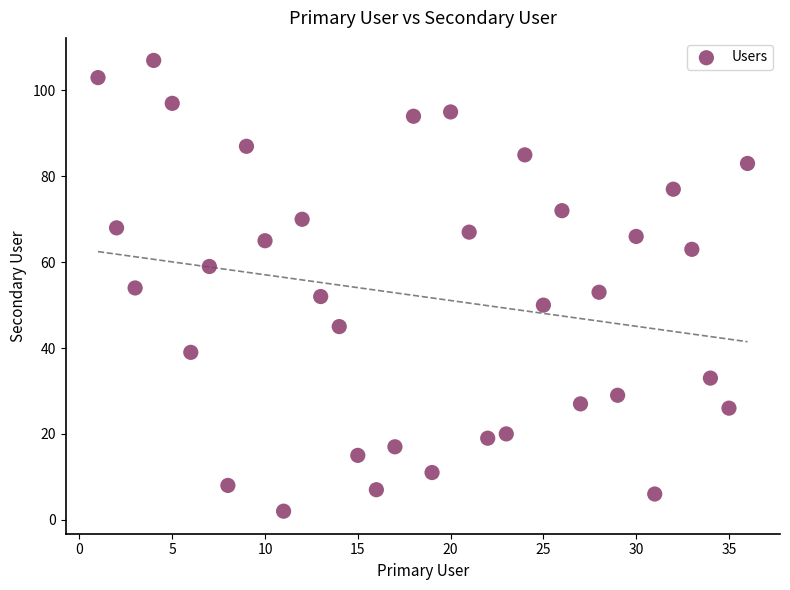

What is the range of Y values (max minus min)?

105